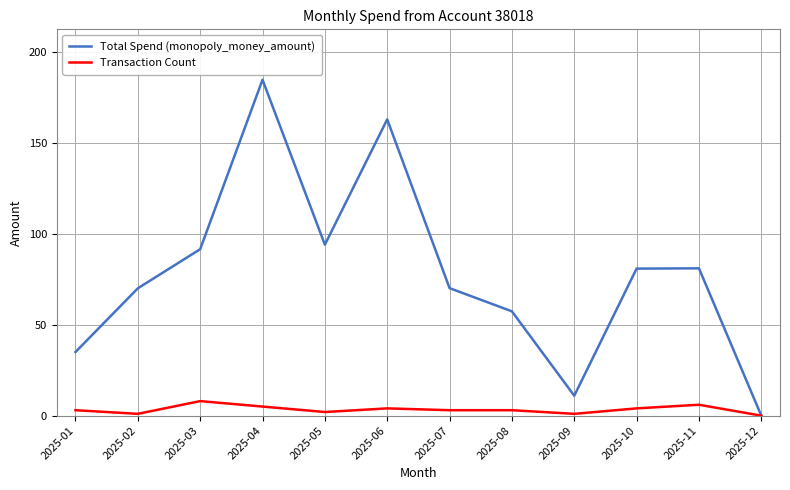

At which label does Total Spend (monopoly_money_amount) reach its peak?

2025-04